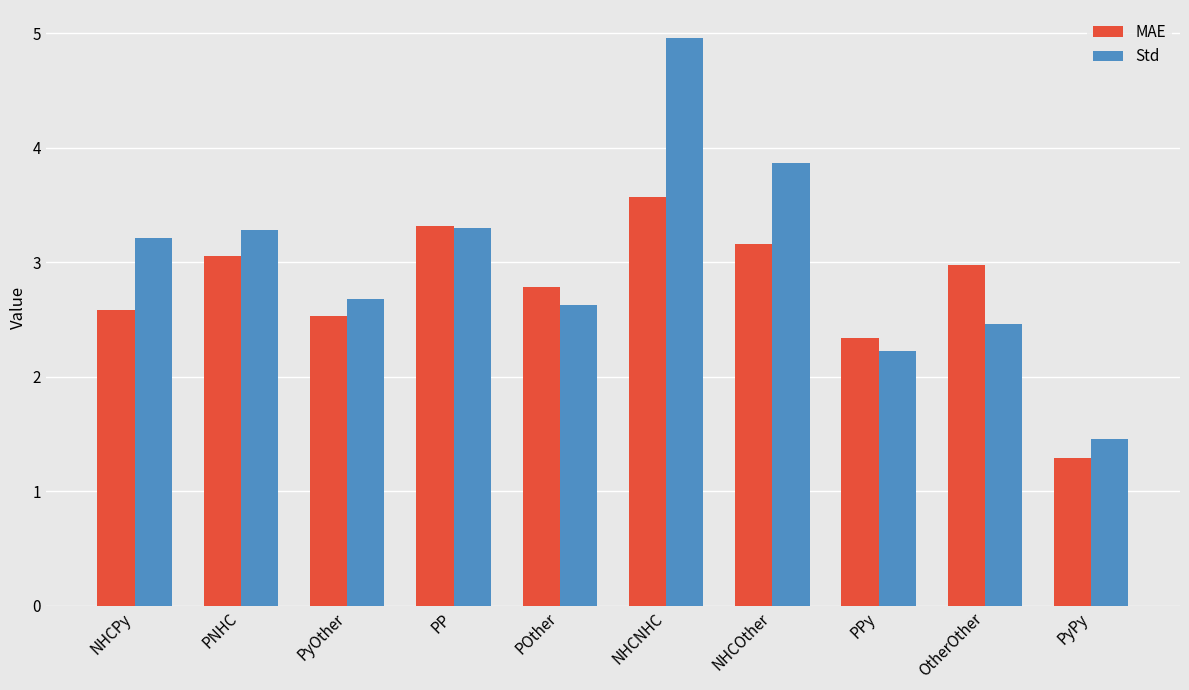

How many bars are there in each group?

2